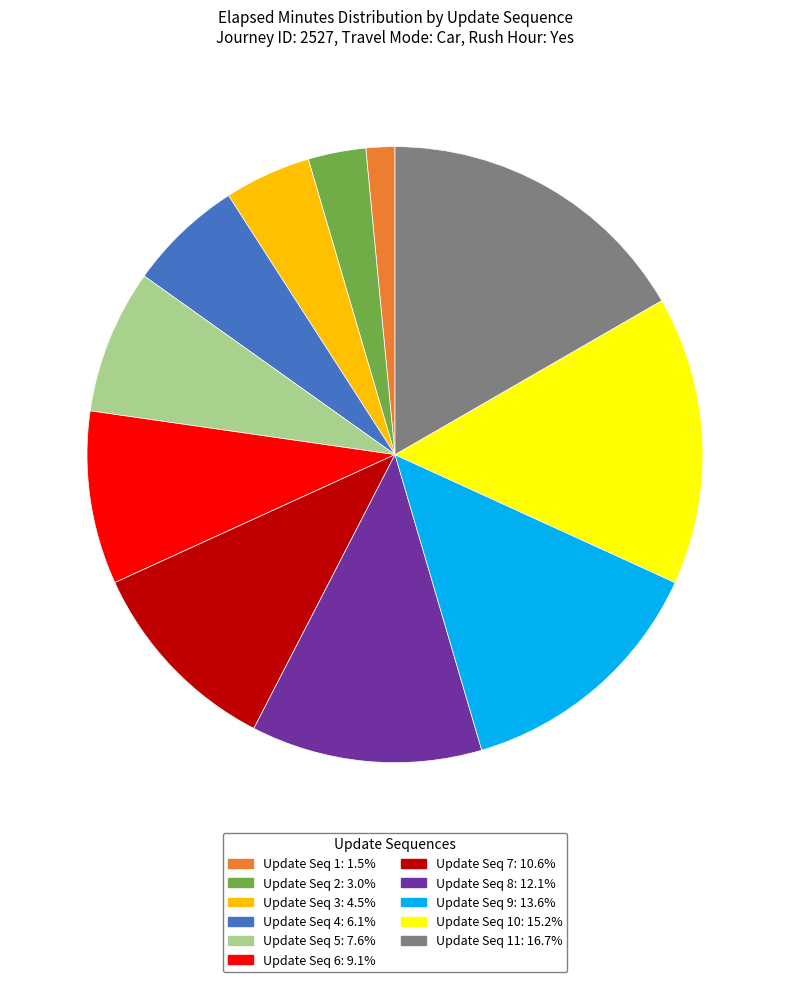

Is there a majority slice in this chart?

No